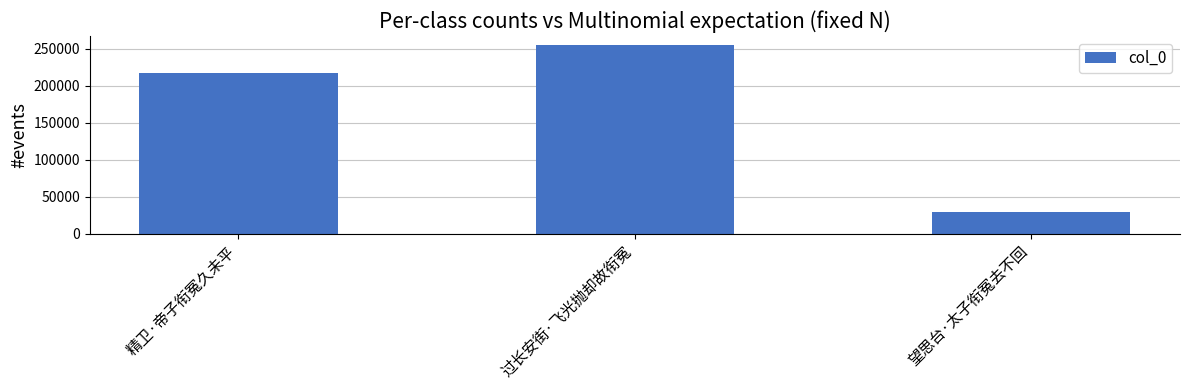

True or false: the data shows 384726 at 精卫·帝子衔冤久未平.

False